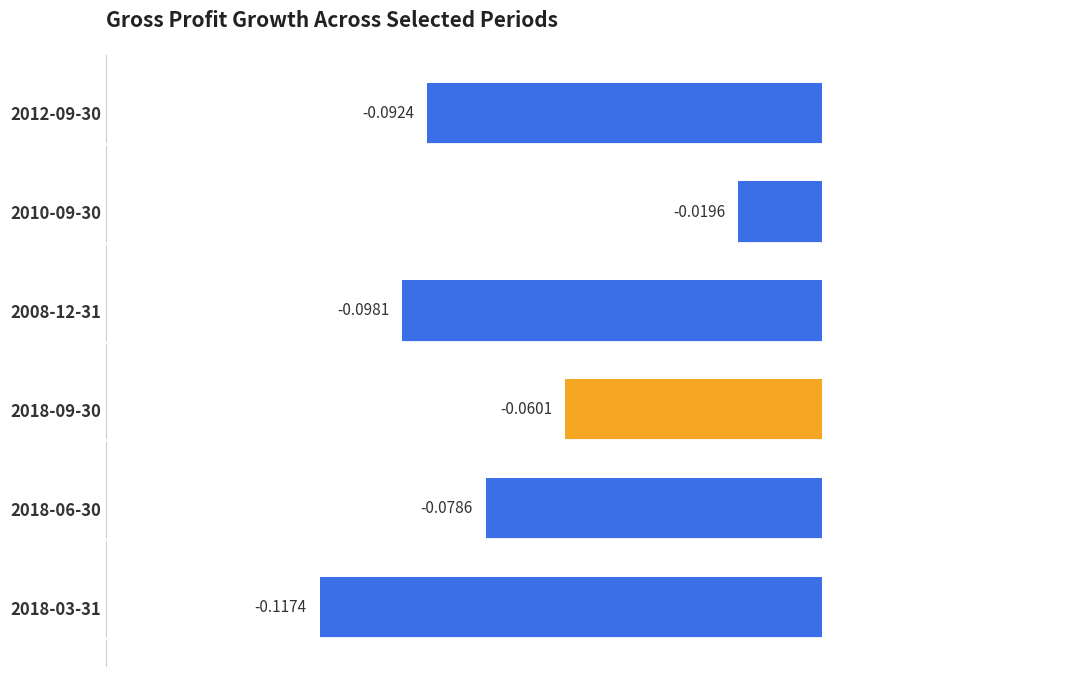

List the labels in order of value, smallest first.

2018-03-31, 2008-12-31, 2012-09-30, 2018-06-30, 2018-09-30, 2010-09-30